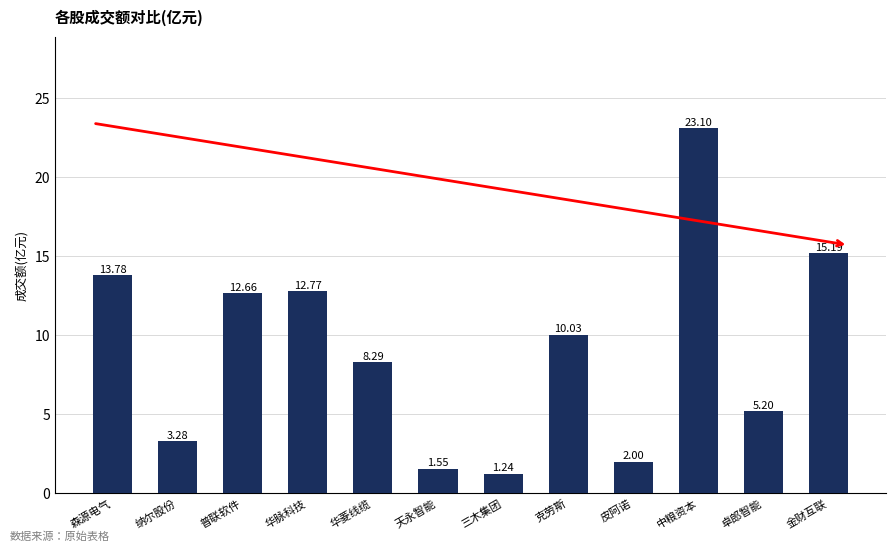

How many data points are less than 10?

6